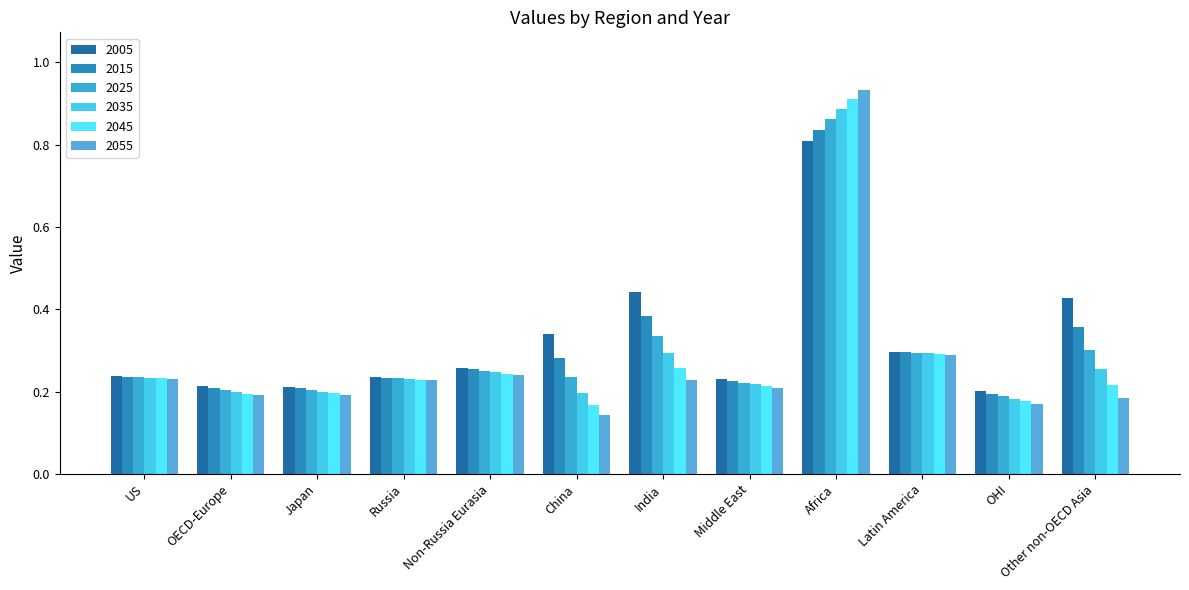

How many series are shown in this chart?

6